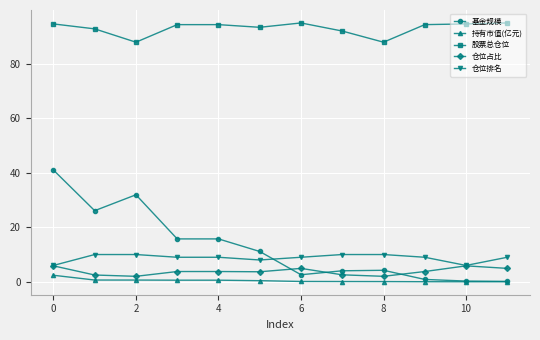

What is the maximum value for 持有市值(亿元)?

2.4